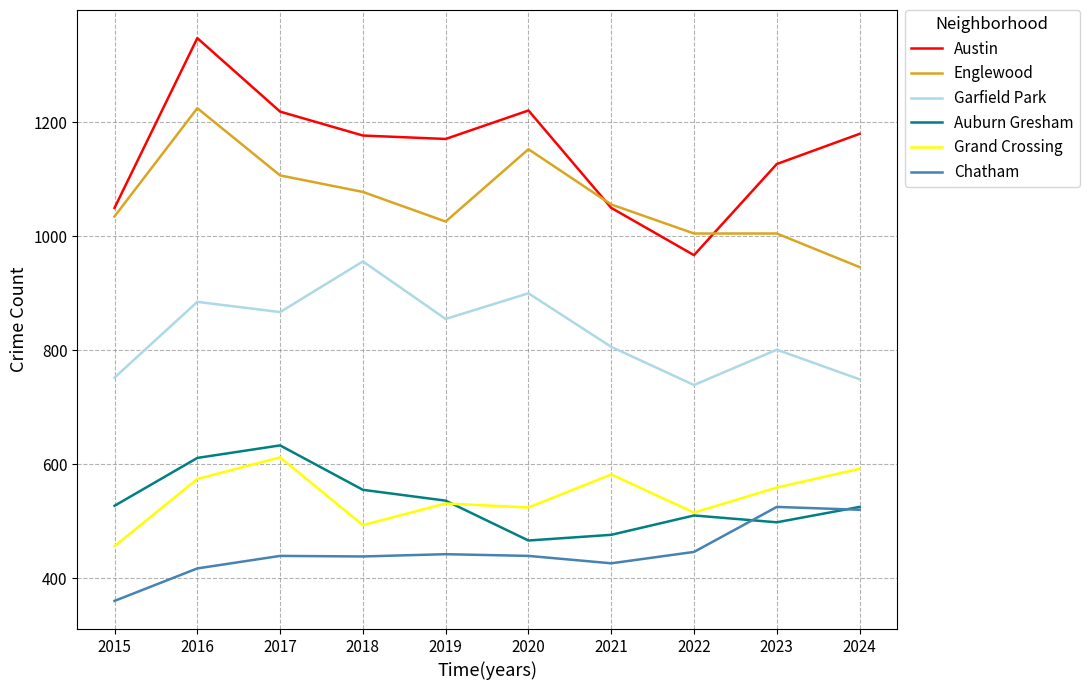

Does the chart display data point markers on the line(s)?

No